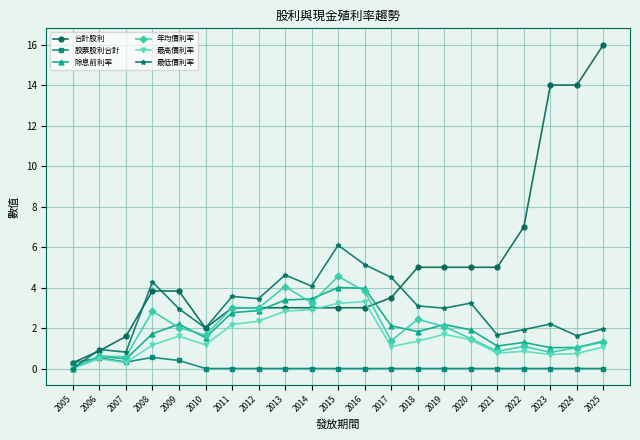

Between 2007 and 2011, which series saw the biggest shift?

最低價利率